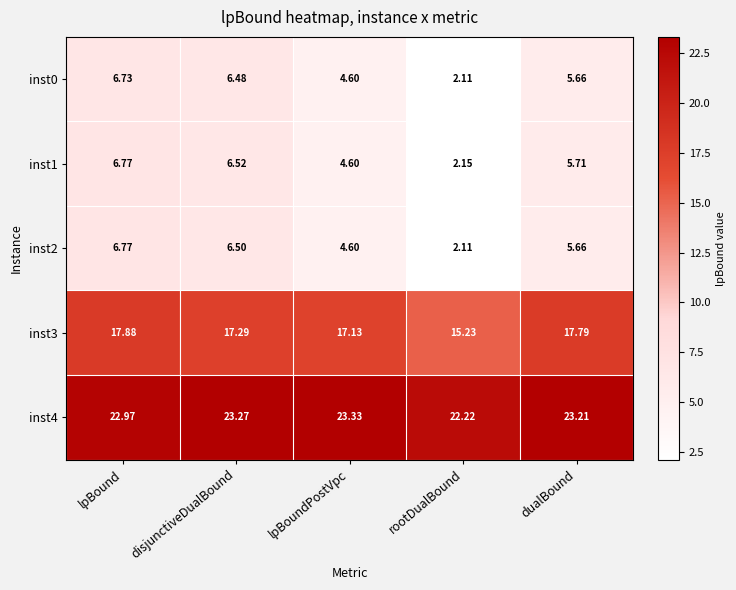

What is the difference between the highest and lowest values at lpBoundPostVpc?

18.7